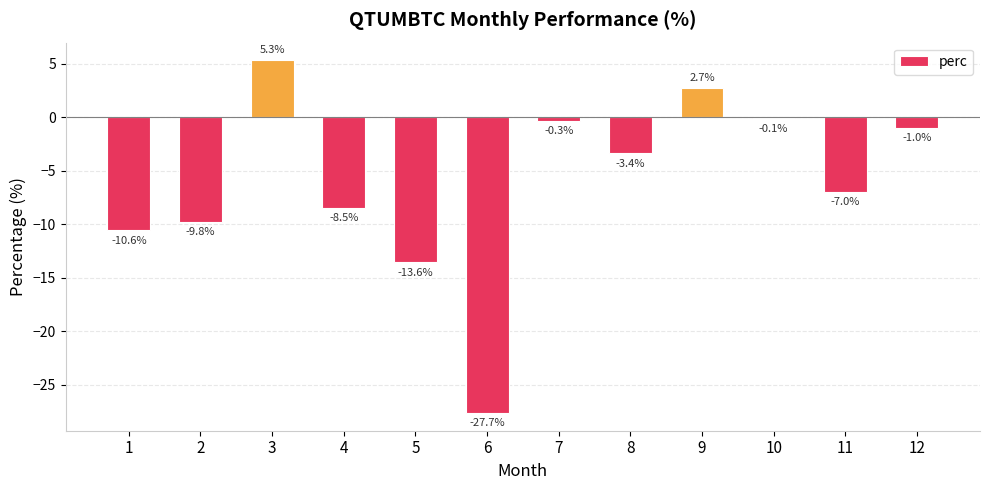

Reading right to left, extract all data points from this chart.

-1.0	-7.0	-0.1	2.7	-3.4	-0.3	-27.7	-13.6	-8.5	5.3	-9.8	-10.6